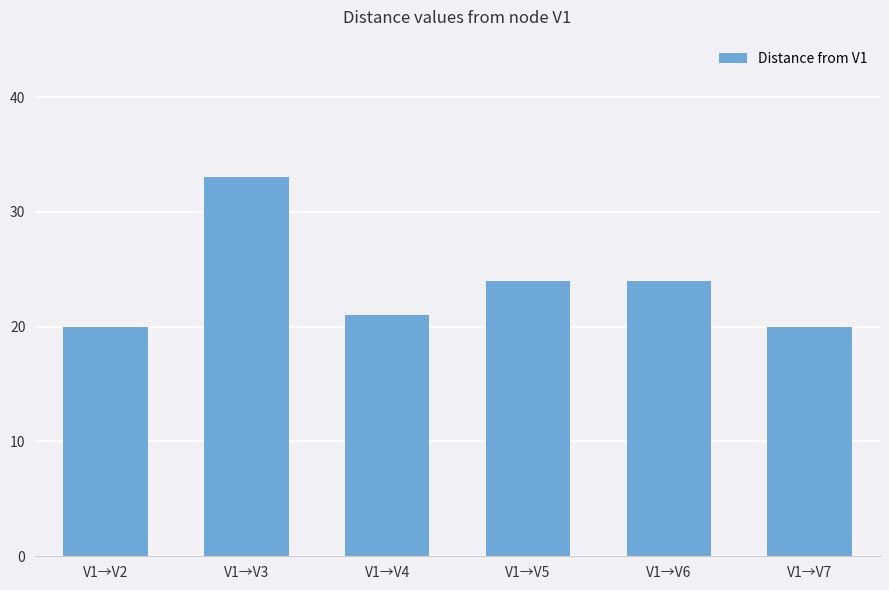

How many data points are less than 24?

3